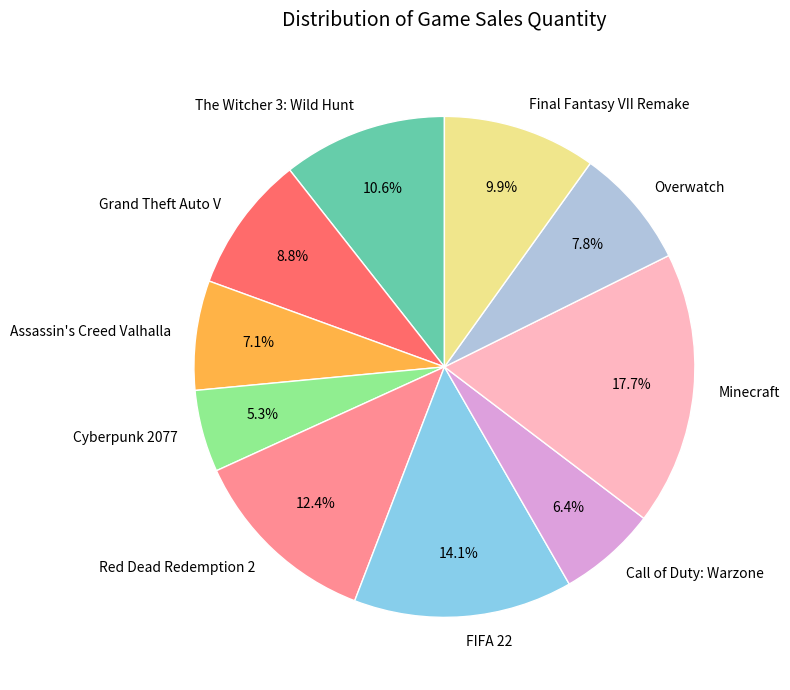

Which has a higher value, Cyberpunk 2077 or Final Fantasy VII Remake?

Final Fantasy VII Remake